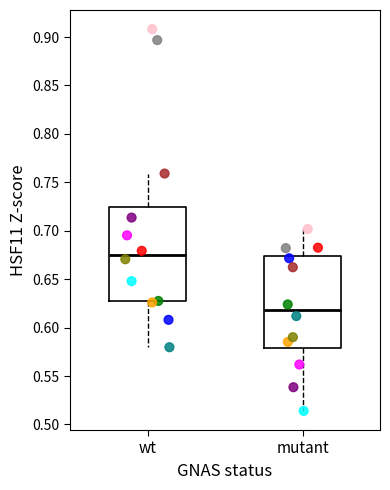

Reading left to right, transcribe this box plot: for each box, give where its median line is, the range the box spans, and where its two whiskers end, as read against the y-axis. The values are not printed on the chart, so give them approximately, as read against the axis.

wt: median 0.675, box 0.625 to 0.725, whiskers 0.580 to 0.760
mutant: median 0.620, box 0.580 to 0.675, whiskers 0.515 to 0.700